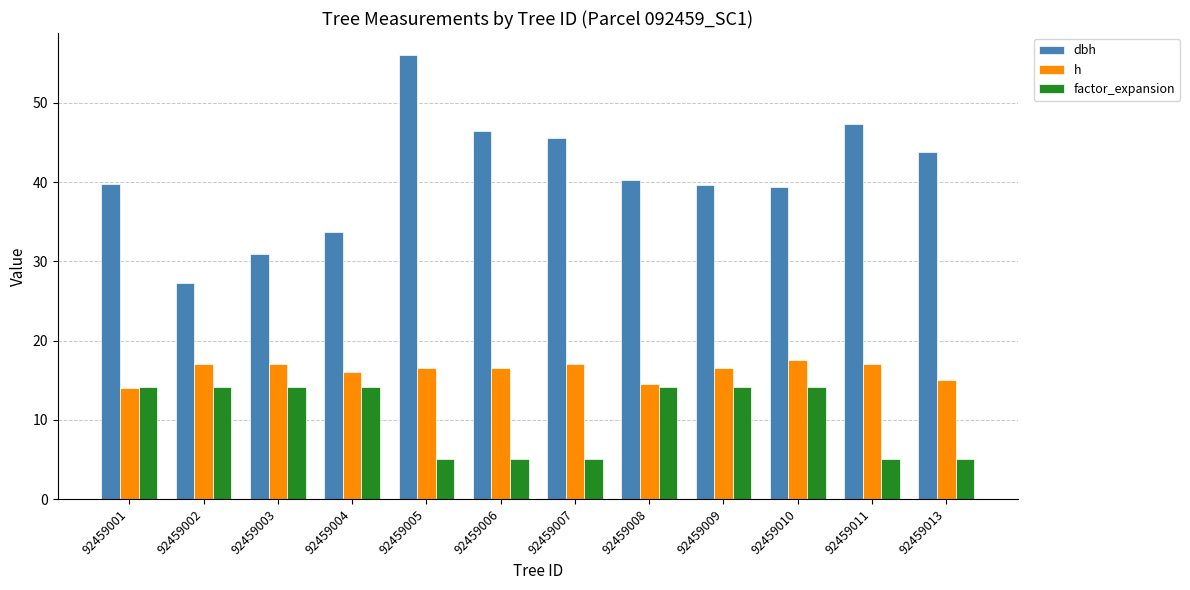

Rank the series at 92459013 from highest to lowest value.

dbh, h, factor_expansion